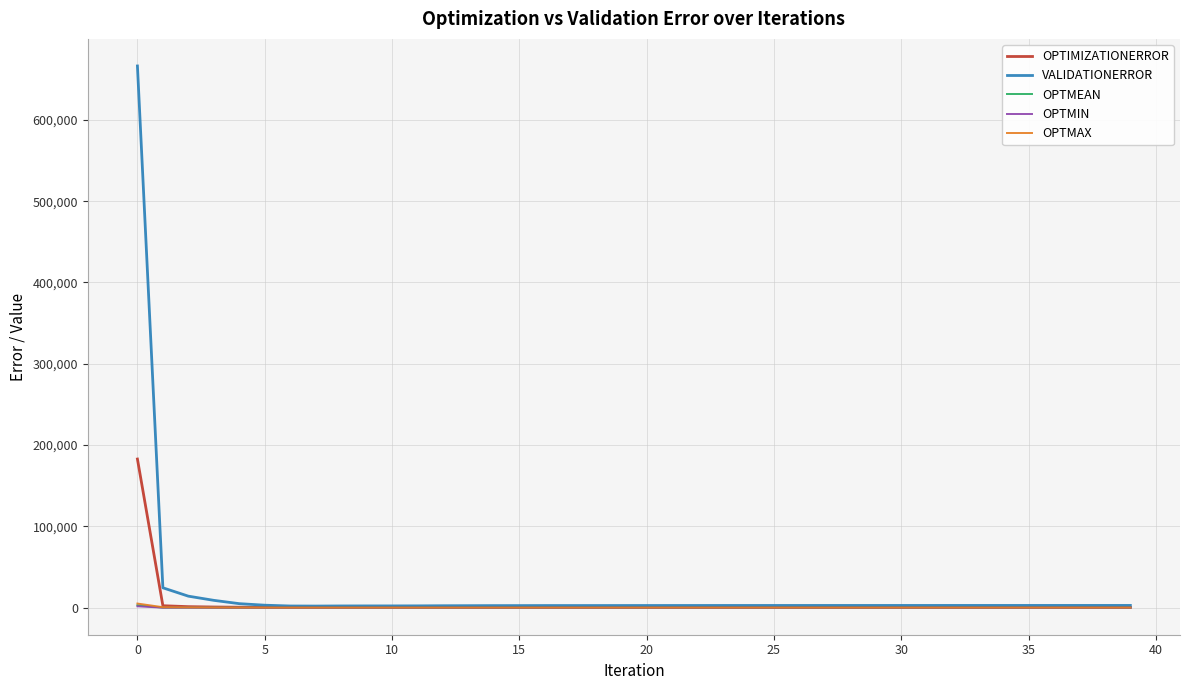

Which series has the largest range (max minus min)?

VALIDATIONERROR